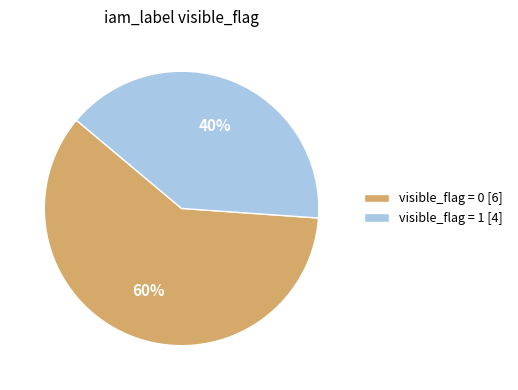

To the nearest percent, what percentage of the pie is visible_flag = 0 [6]?

60%